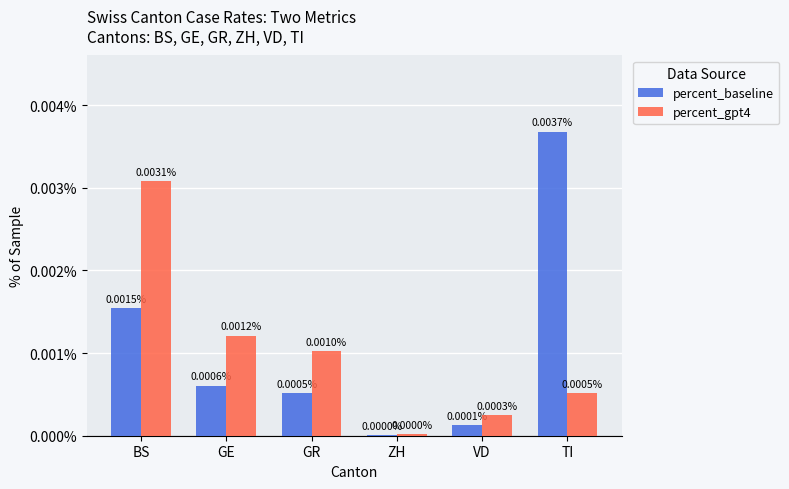

At which category is the sum across all series the highest?

BS